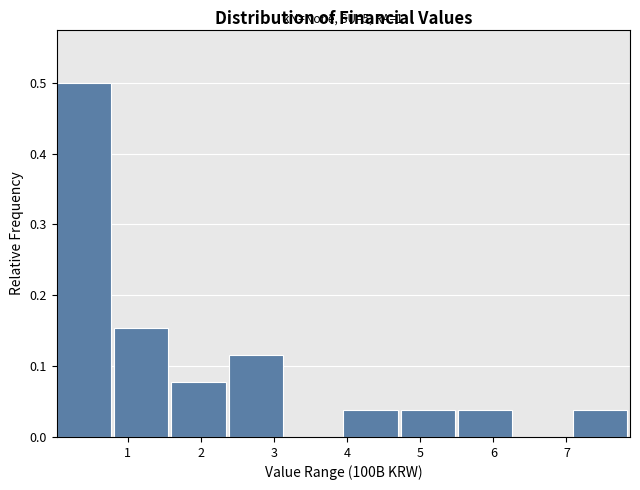

Which range on the x-axis has the tallest bar?

0.0 to 0.8